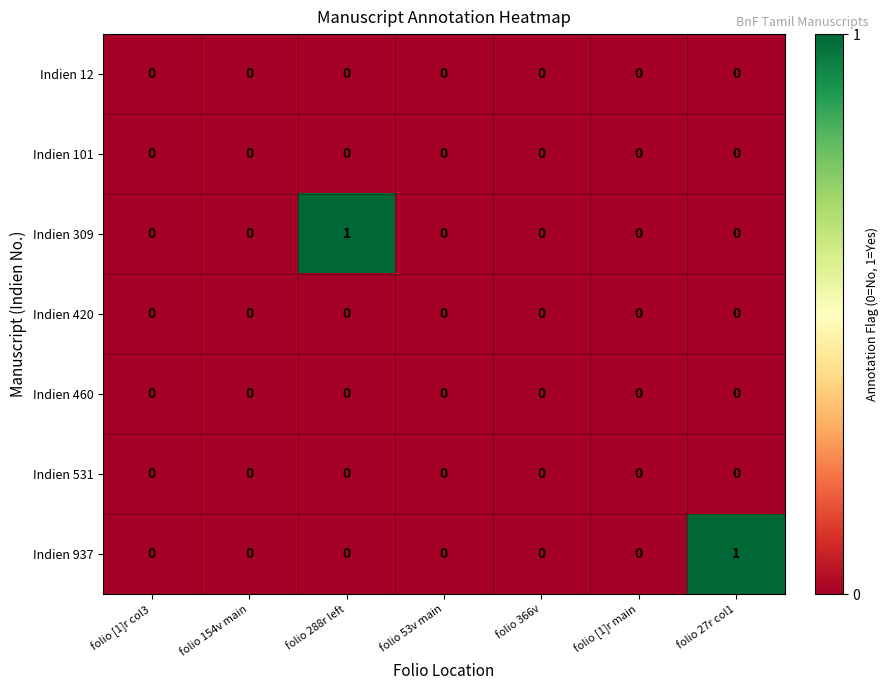

How many series are shown in this chart?

7